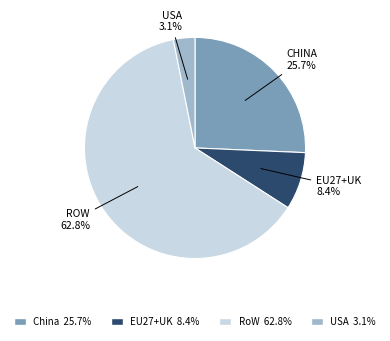

Does any single category account for the majority?

Yes